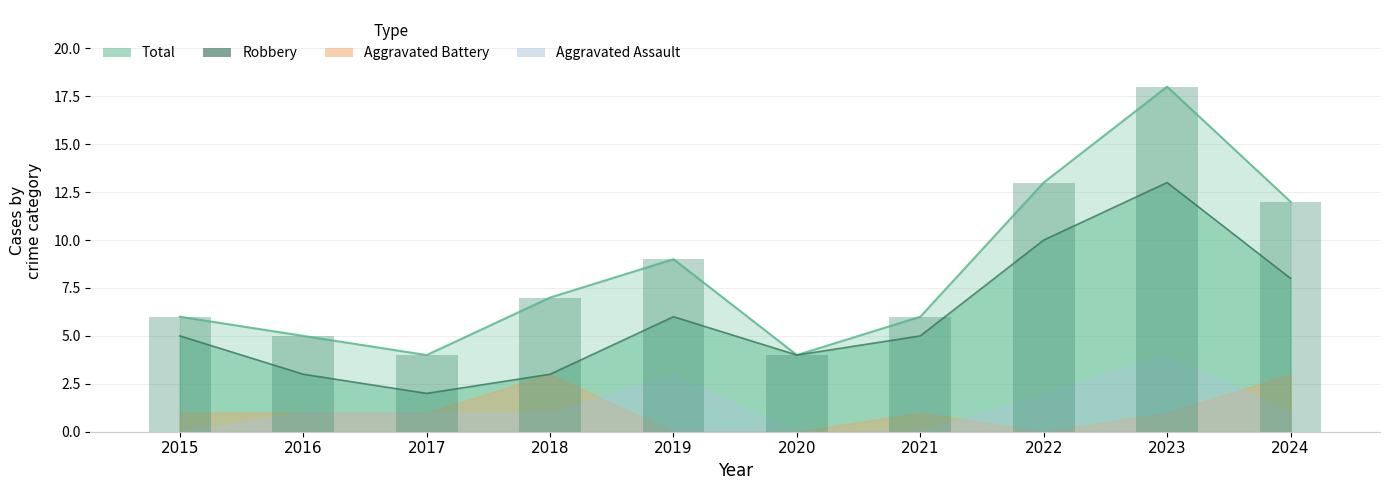

Is the value of Robbery at 2015 greater than the value of Total at 2015?

No